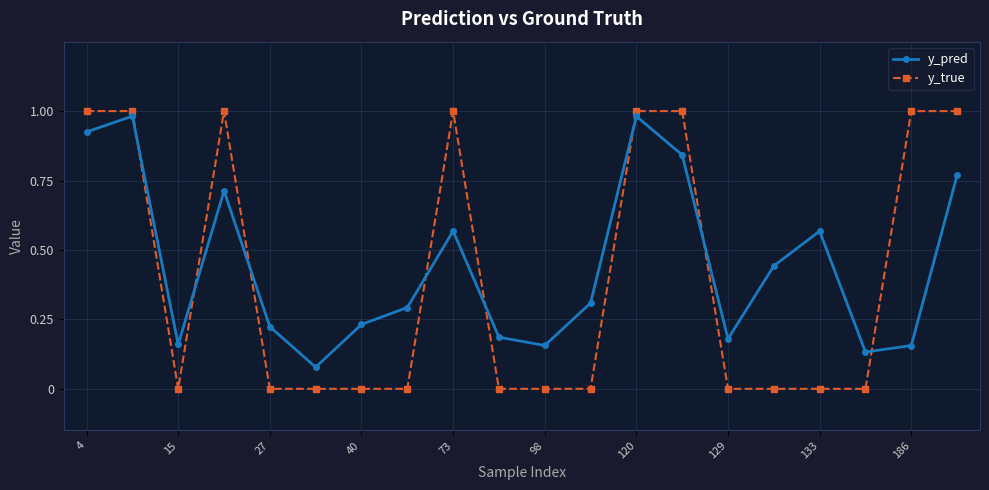

True or false: y_pred has more than 1 points higher than both neighbors.

True